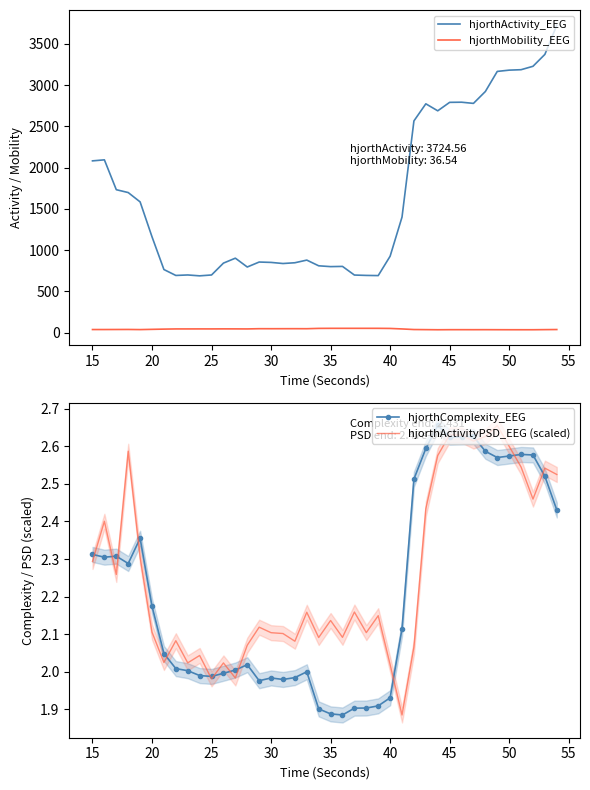

In hjorthActivity_EEG, how many points are higher than both neighbors (excluding endpoints)?

8